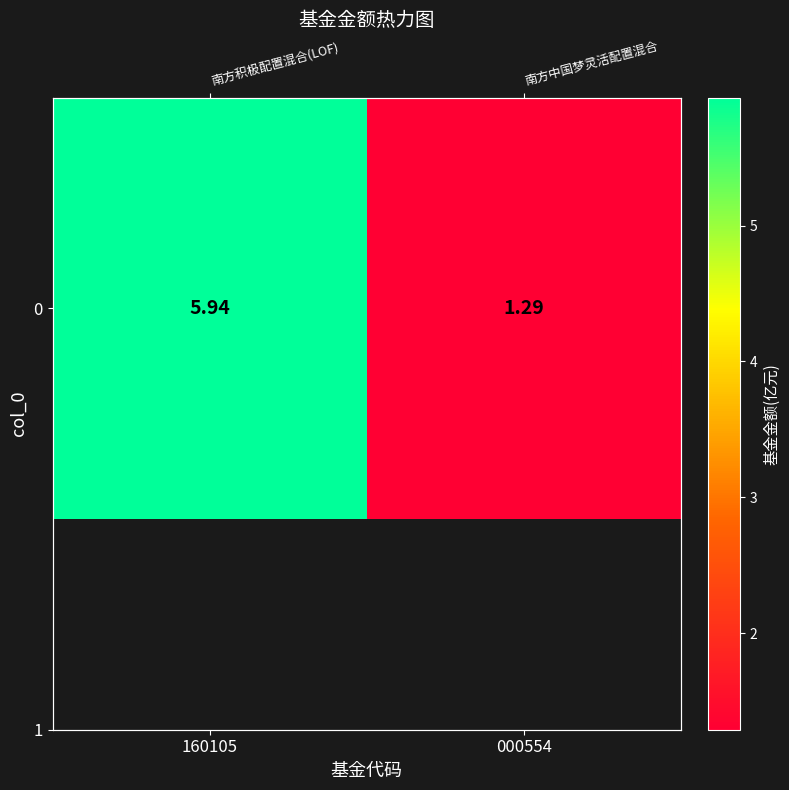

What is the difference between the values at 160105 and 000554?

4.7